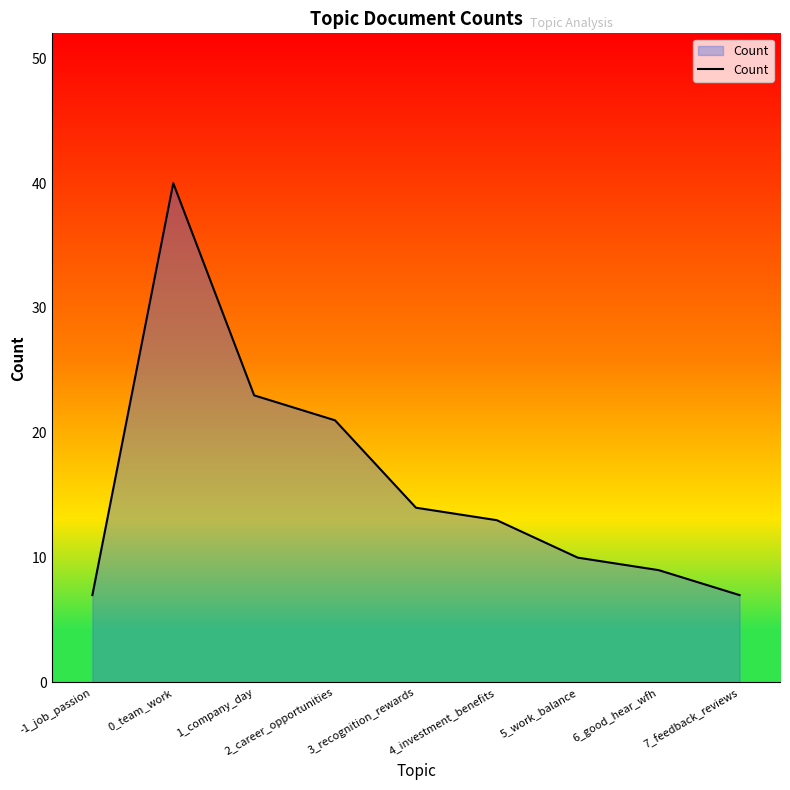

At which category does the chart reach its peak across all series?

0_team_work